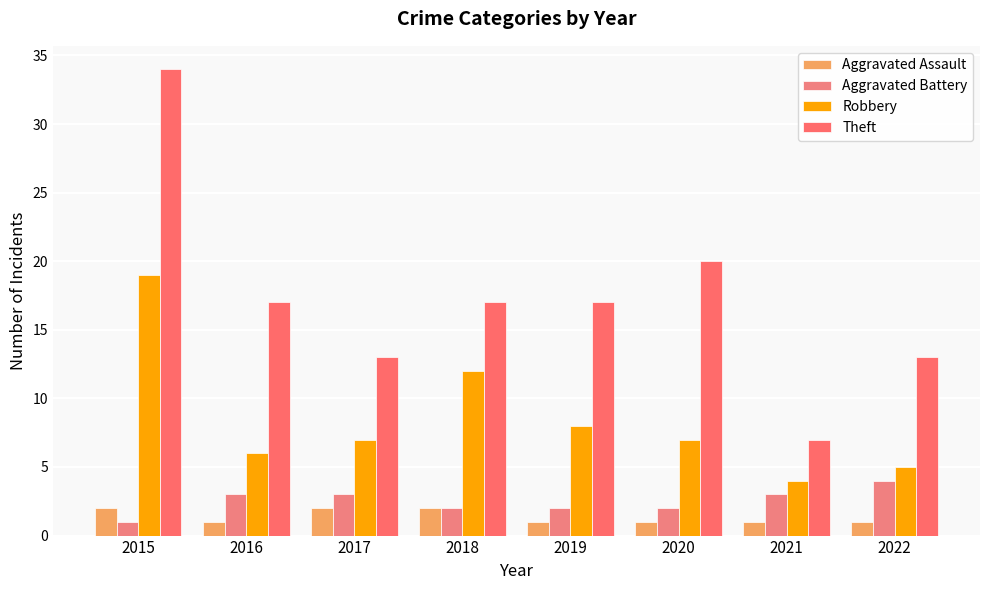

What is the lowest value of the Theft series?

7